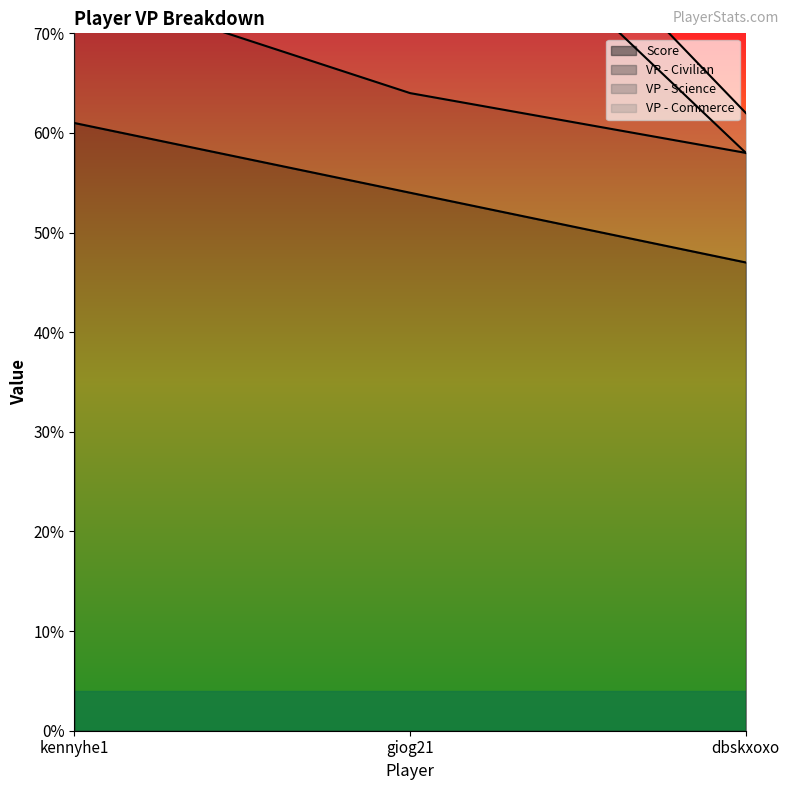

At how many categories does at least one series exceed 12?

3